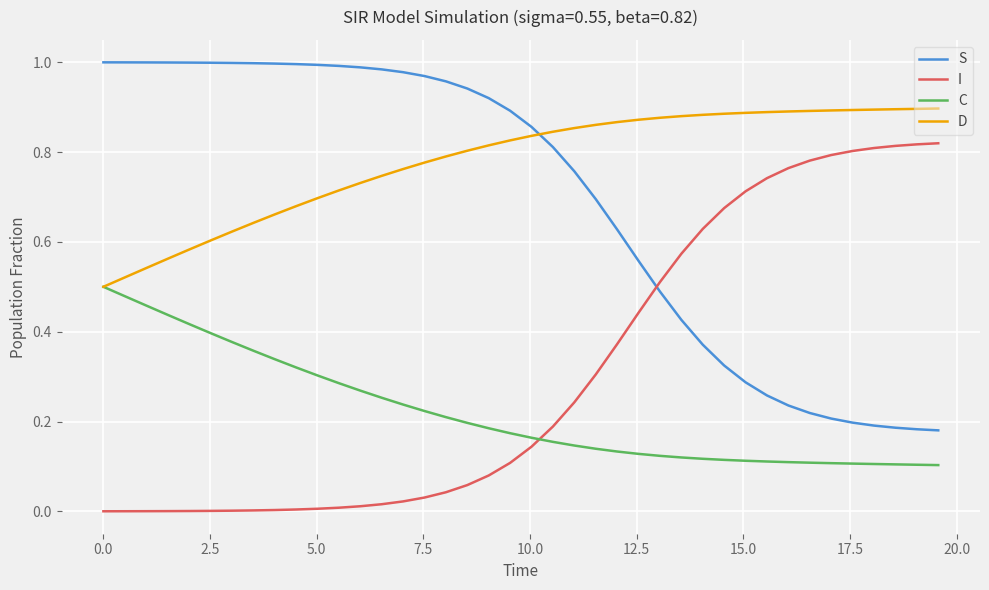

How many distinct data groups are displayed?

4